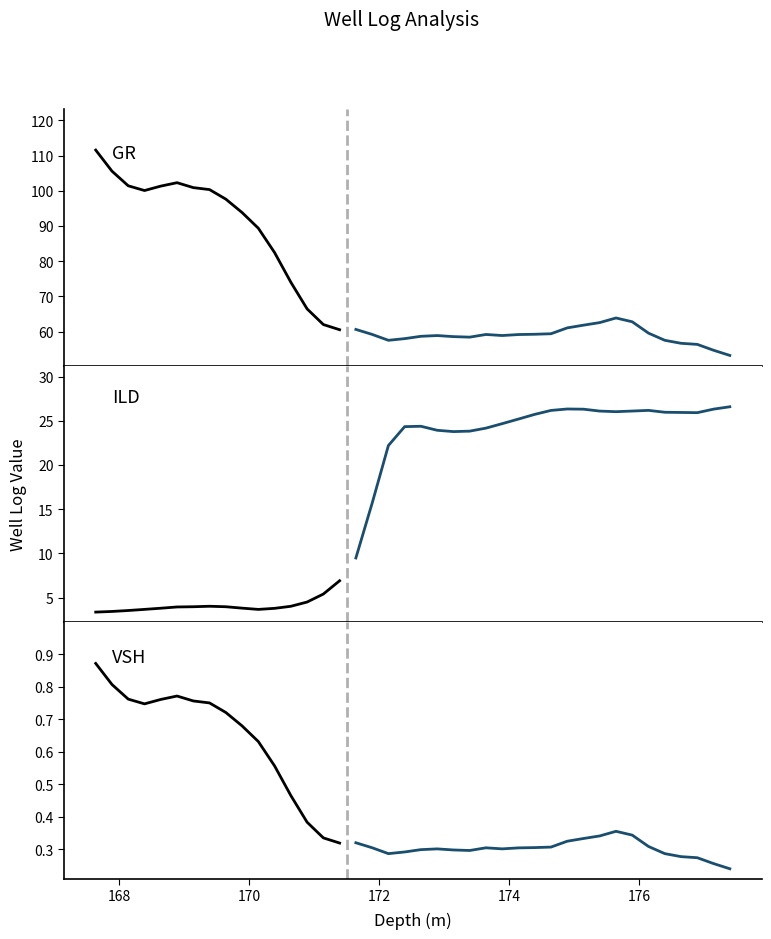

At how many categories does at least one series exceed 68?

13